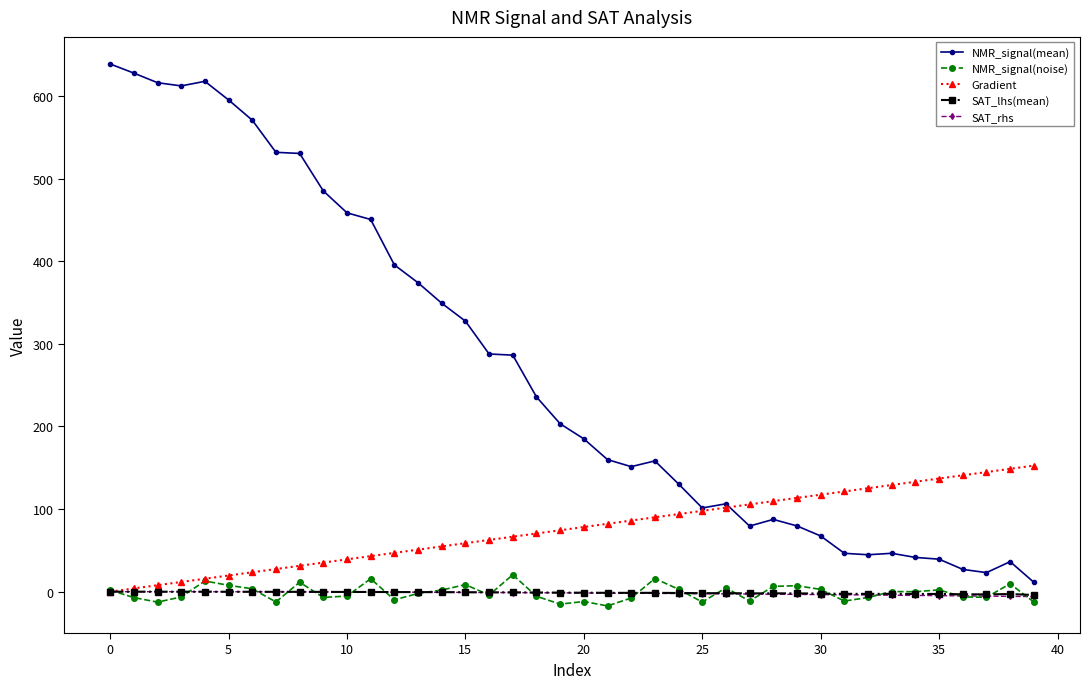

Which series has the largest total across all categories?

NMR_signal(mean)